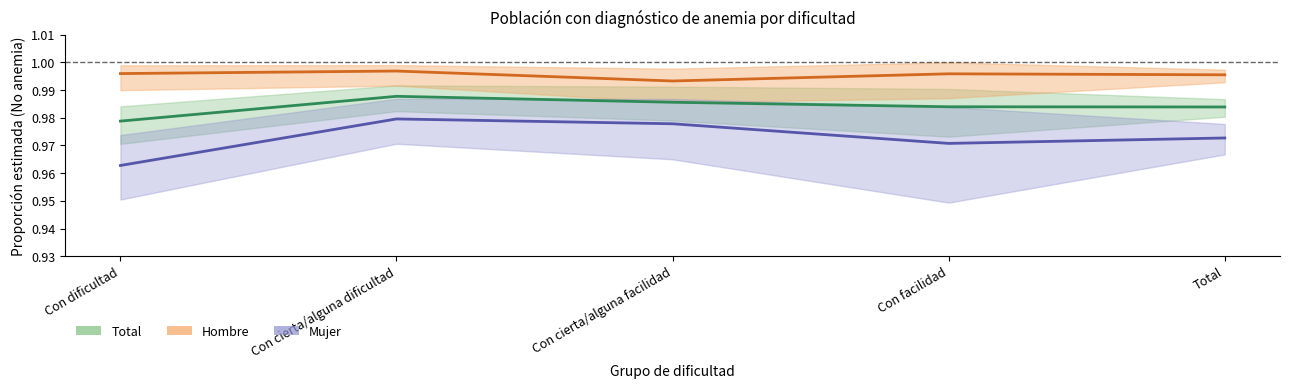

What are all the series names shown in the legend?

Total, Hombre, Mujer